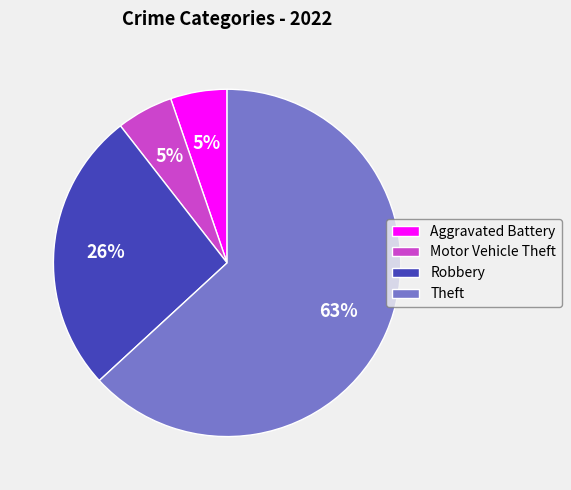

Is there any slice that represents more than half of the pie?

Yes